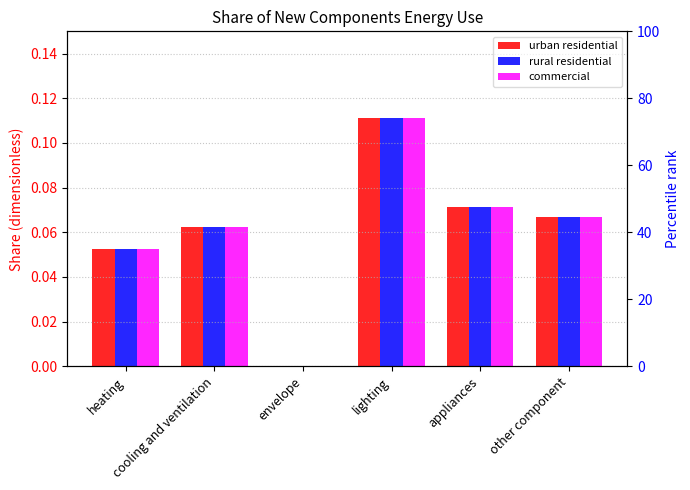

What is the greatest value displayed?

0.1